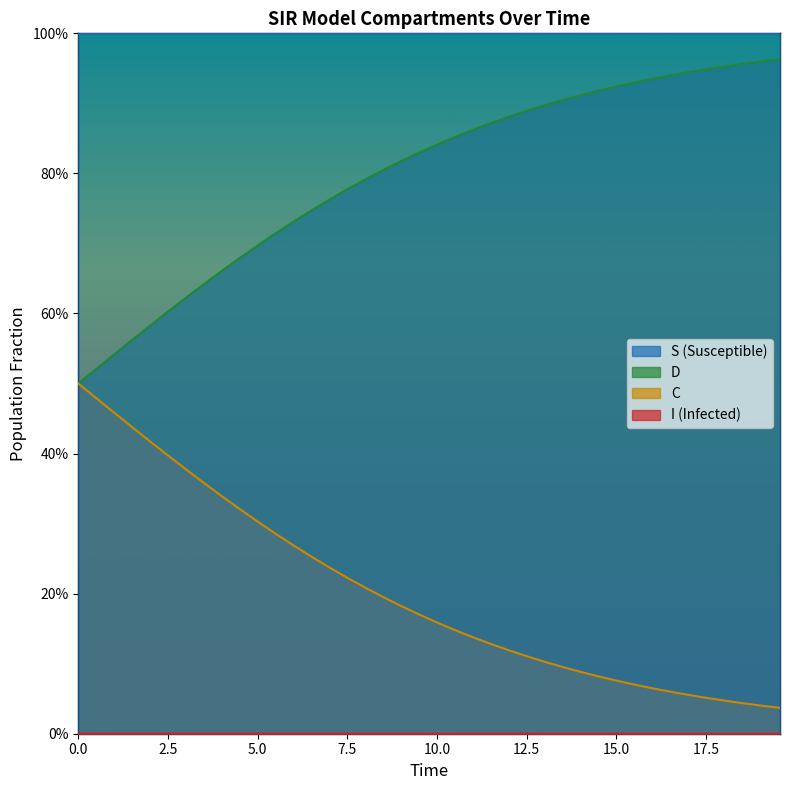

Is the value of I at 0.0 greater than the value of S at 17.5?

No